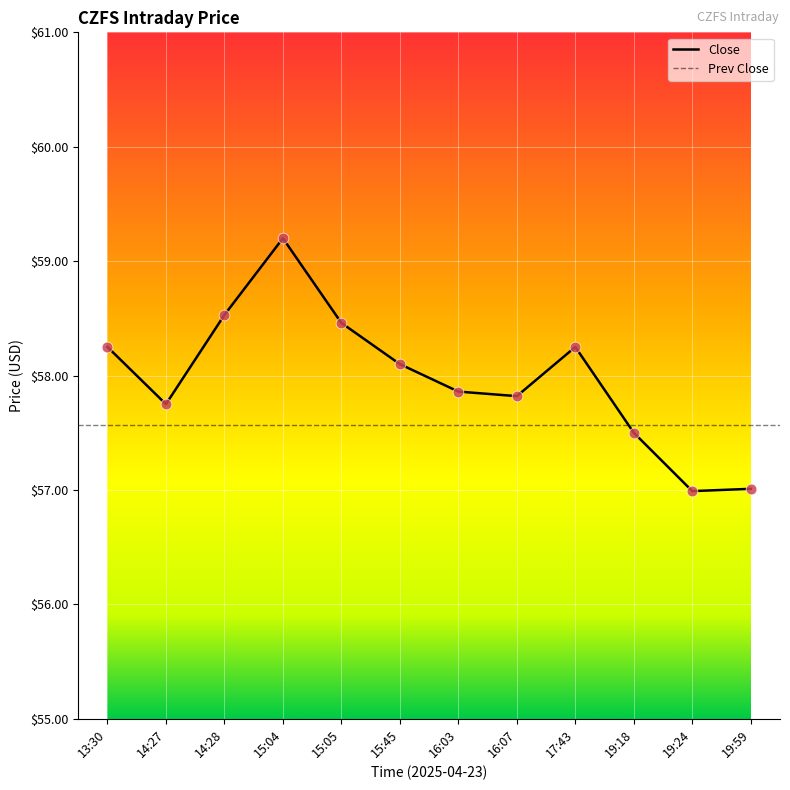

What is the change in value from 16:03 to 19:24?

-0.9